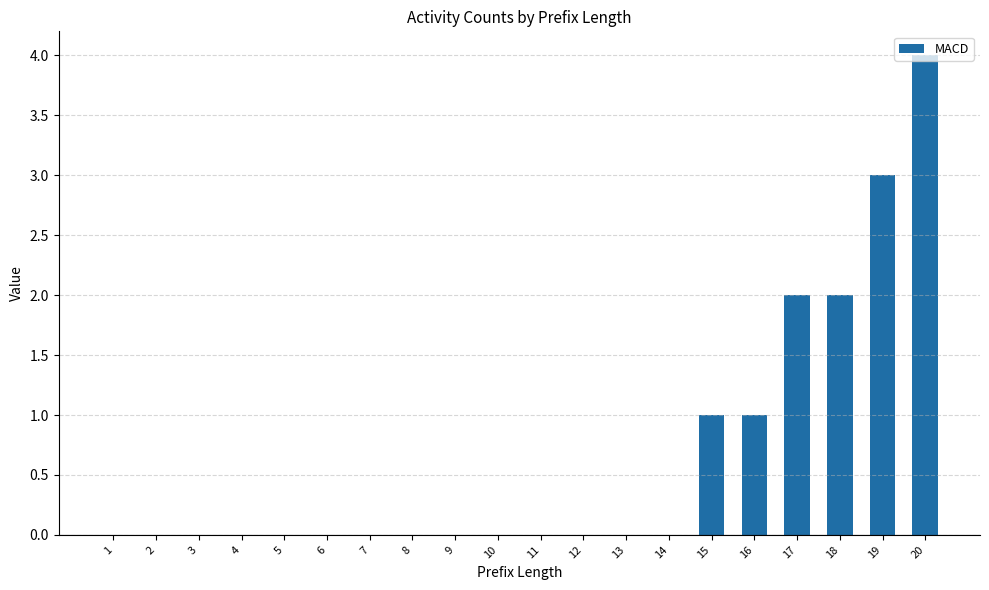

What is the maximum value shown in the chart?

4